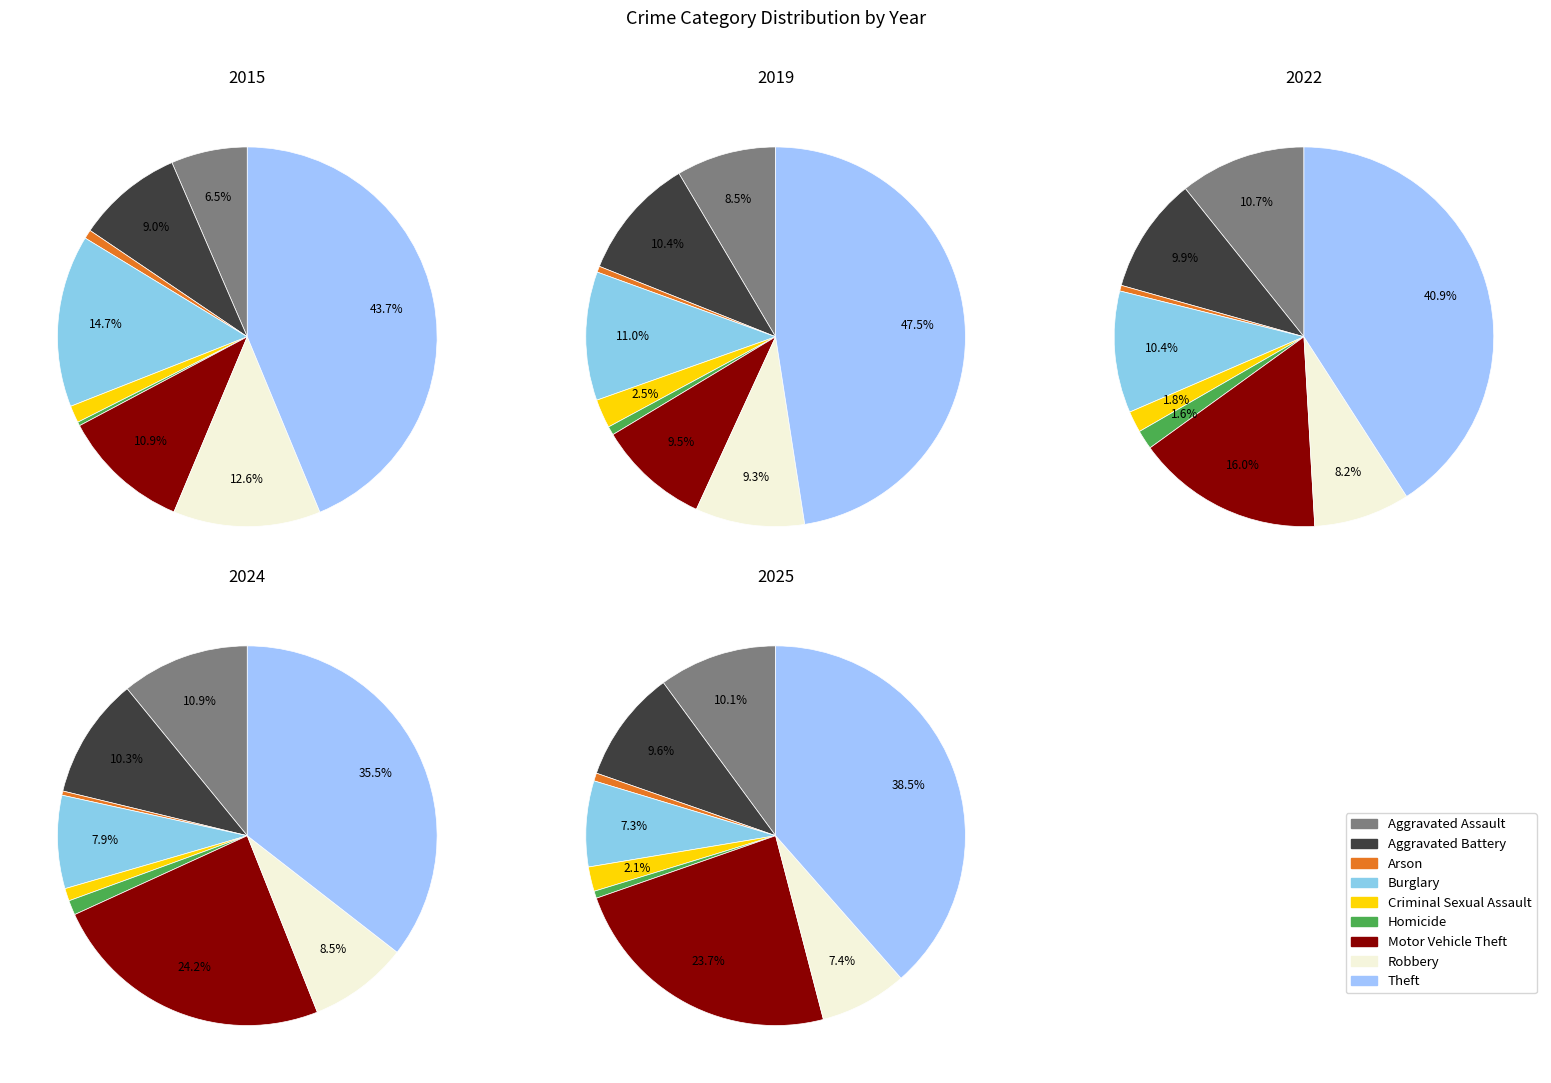

Between Robbery and Homicide, which is larger?

Robbery